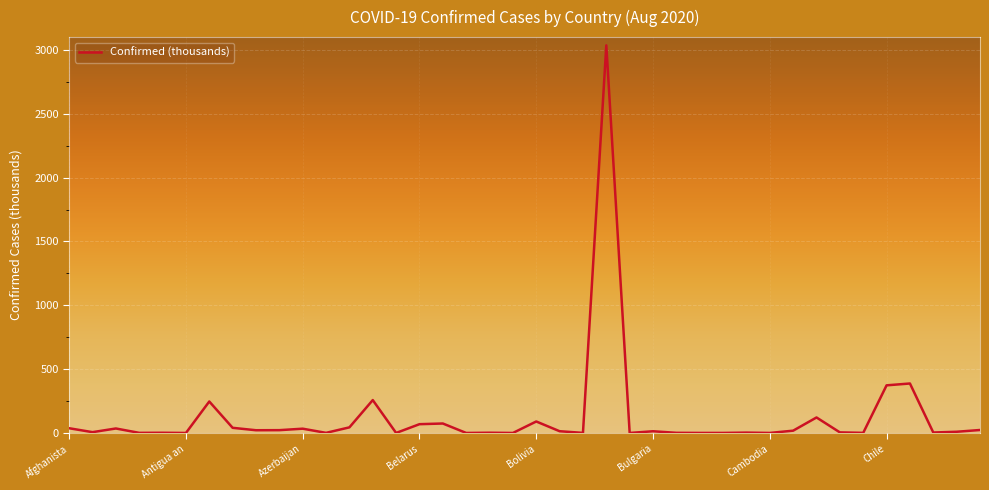

What is the difference between the maximum and minimum values?

3035.3